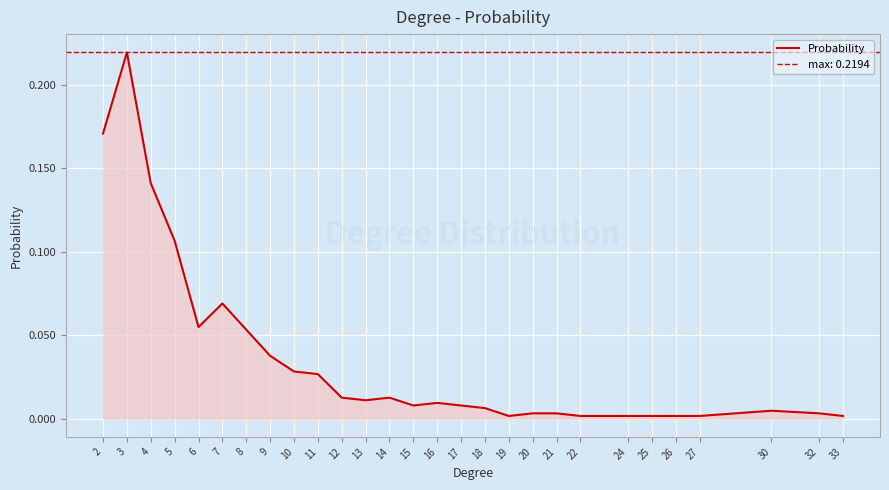

Where is the first local maximum?

3